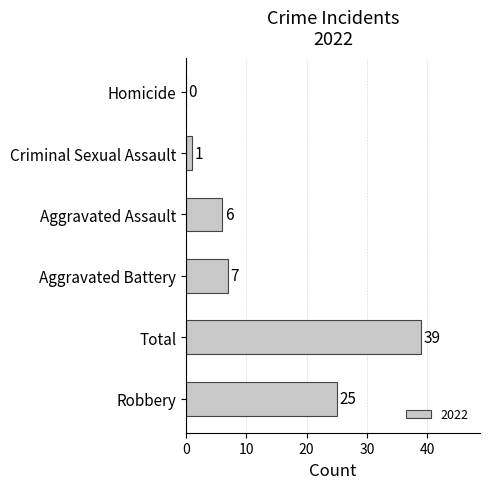

Reading top to bottom, list all the values displayed in this chart.

Homicide=0	Criminal Sexual Assault=1	Aggravated Assault=6	Aggravated Battery=7	Total=39	Robbery=25